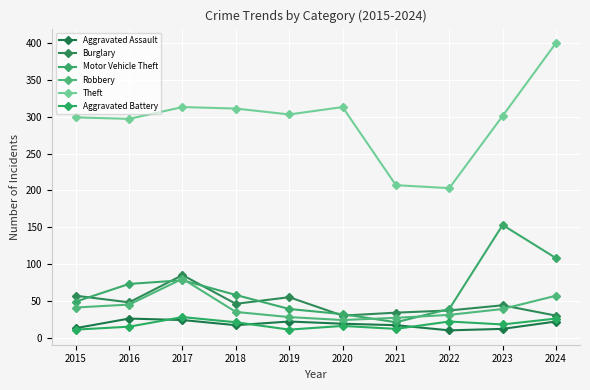

Which series has the largest total across all categories?

Theft